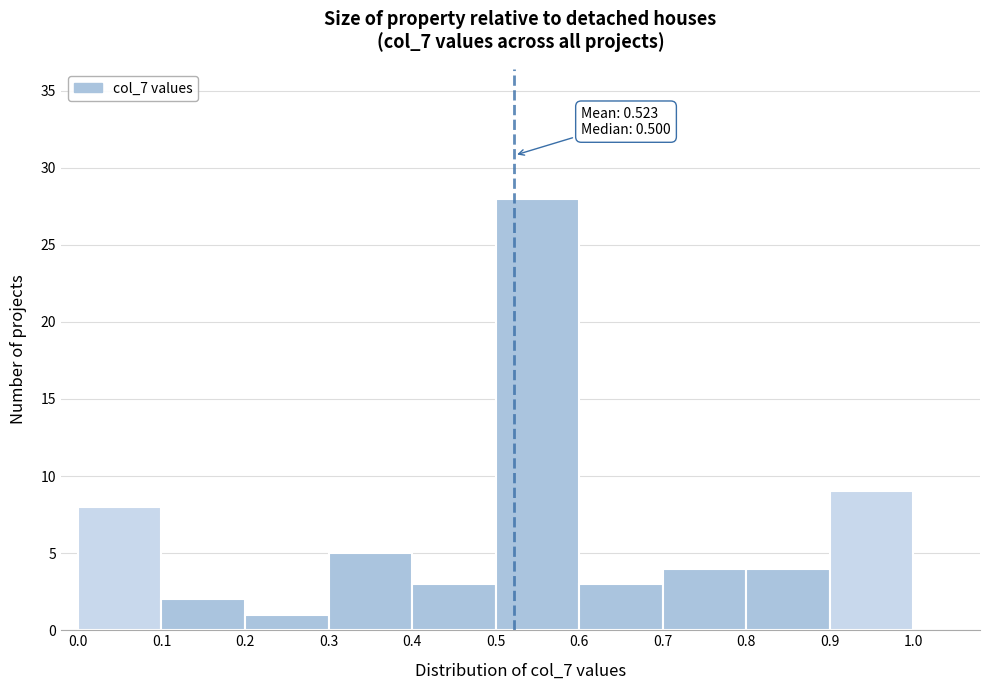

Over which range of the x-axis is the bar tallest?

0.5 to 0.6